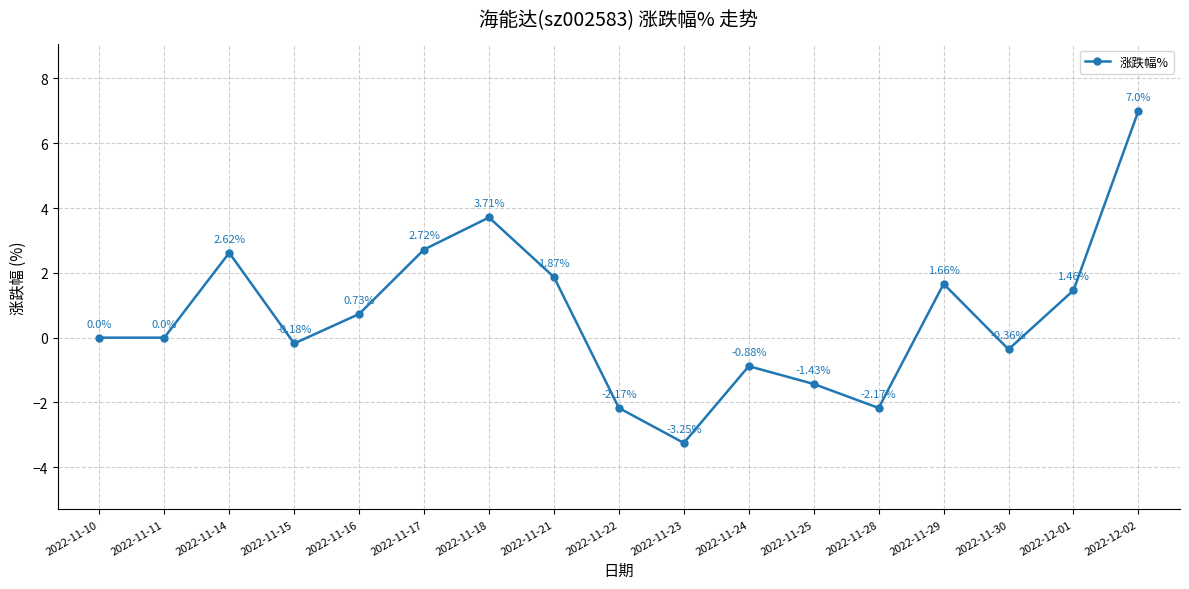

Does the chart display data point markers on the line(s)?

Yes